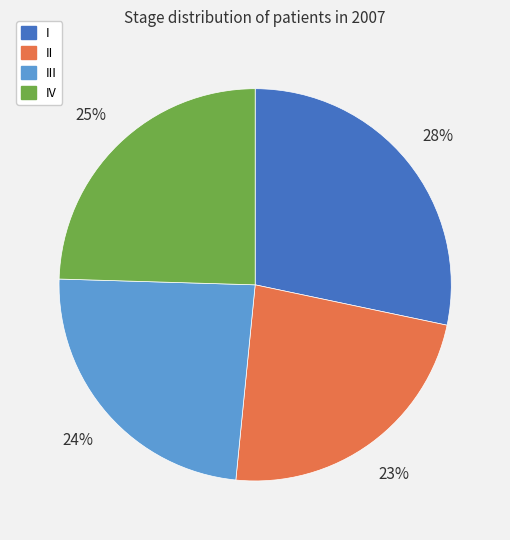

Do III and IV together represent more than half of the pie?

No